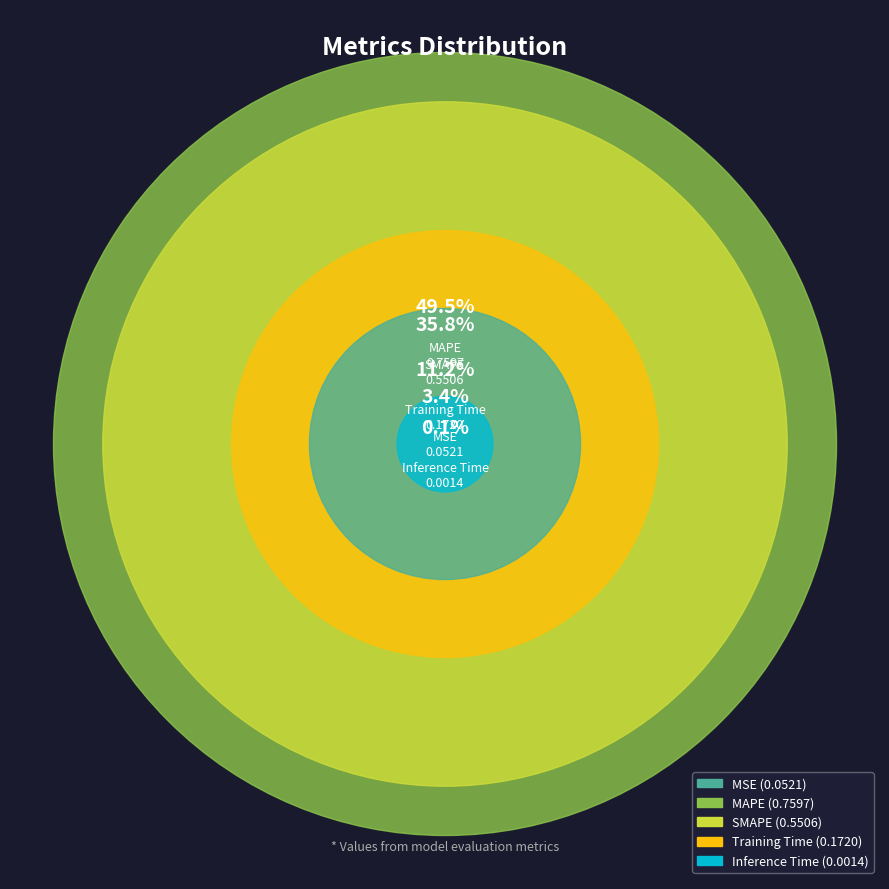

How many slices are in this pie chart?

5